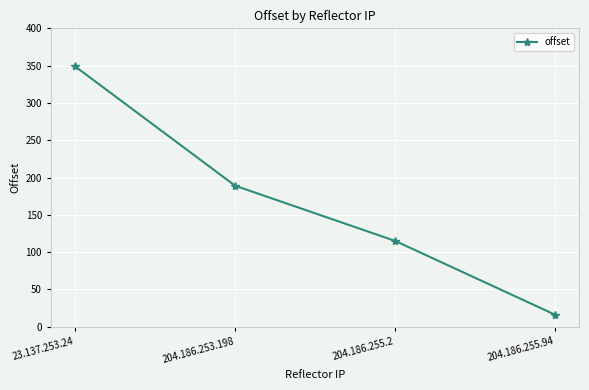

List the labels in order of value, smallest first.

204.186.255.94, 204.186.255.2, 204.186.253.198, 23.137.253.24